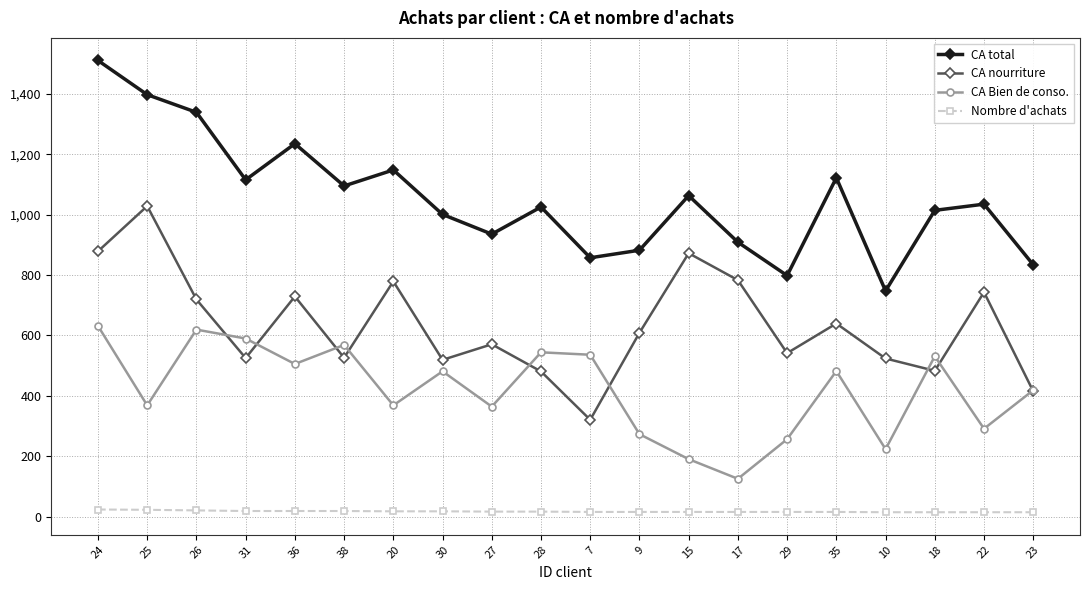

What are all the series names shown in the legend?

CA total, CA nourriture, CA Bien de conso., Nombre d'achats